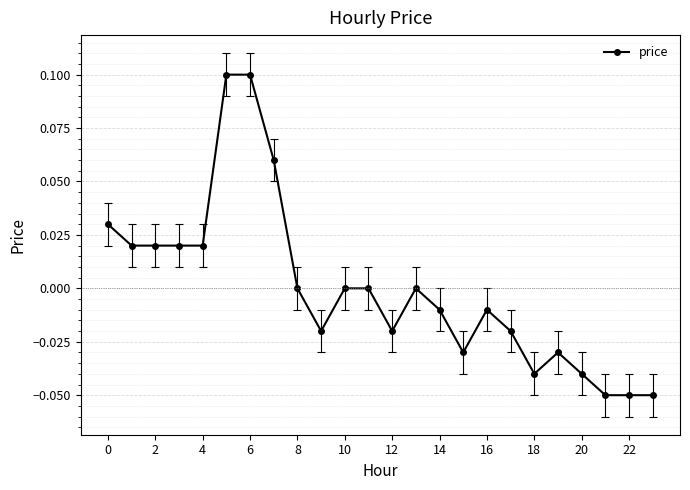

True or false: the data has more than 1 interior local peaks.

True